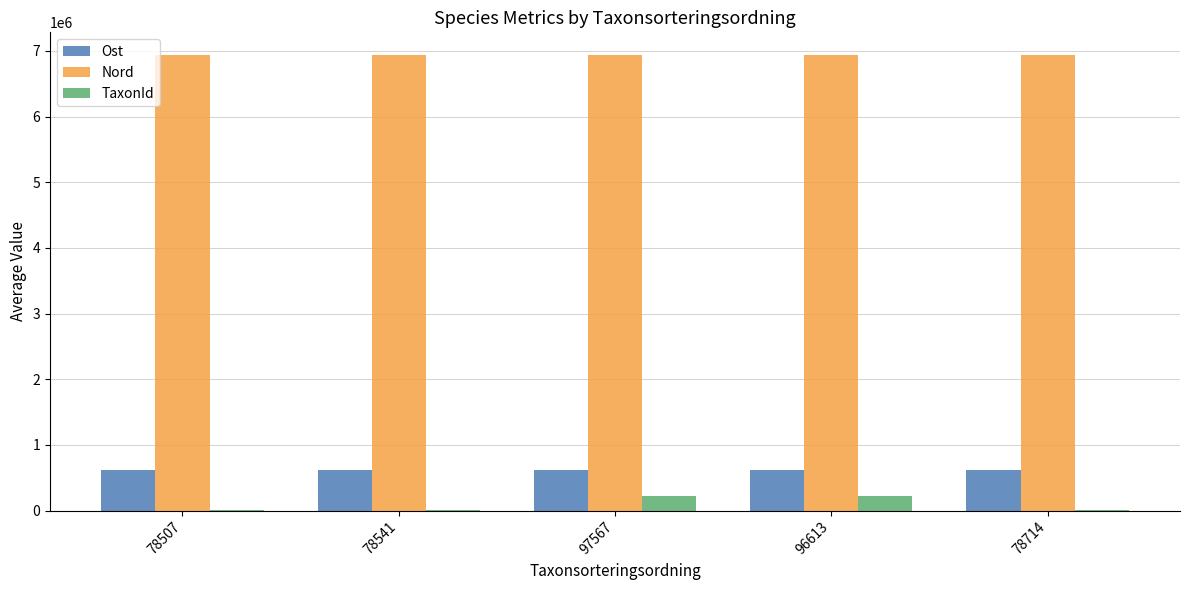

How many categories are shown in the chart?

5